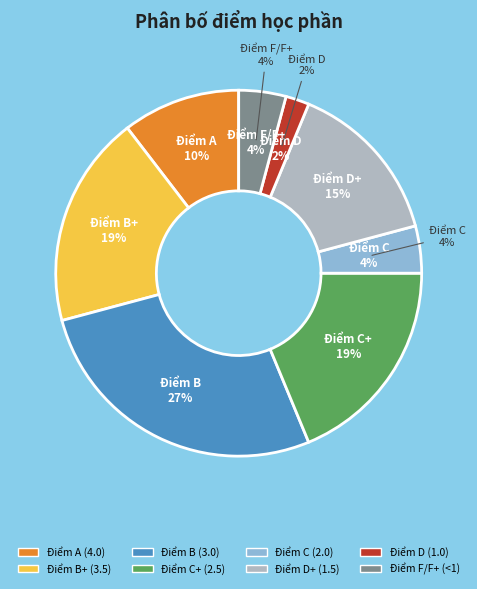

Is there a majority slice in this chart?

No